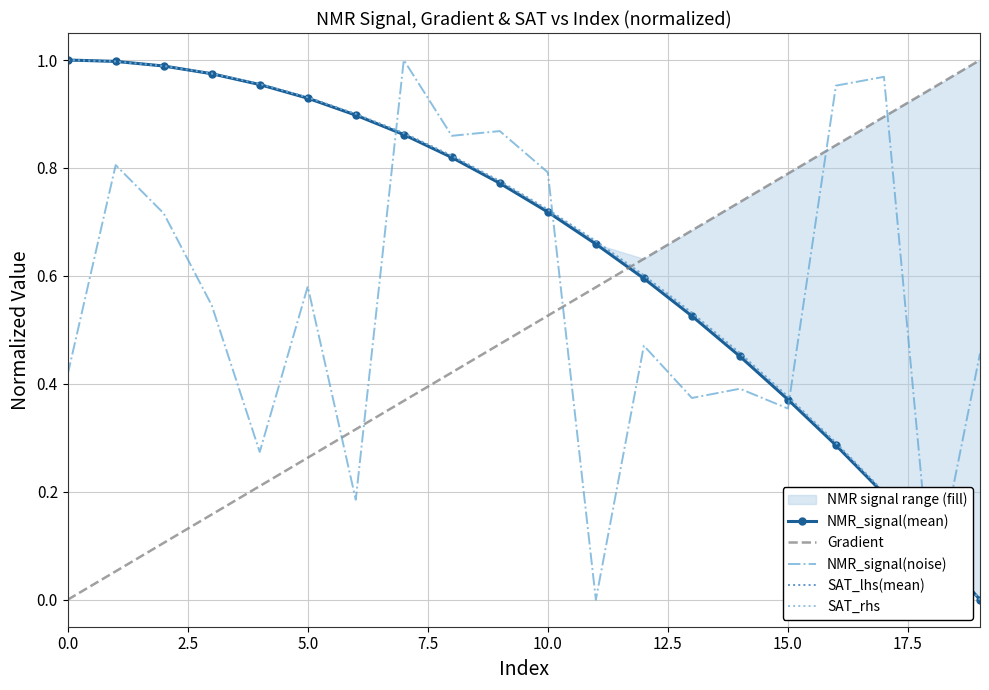

True or false: Gradient and NMR_signal(mean) intersect in this chart.

True